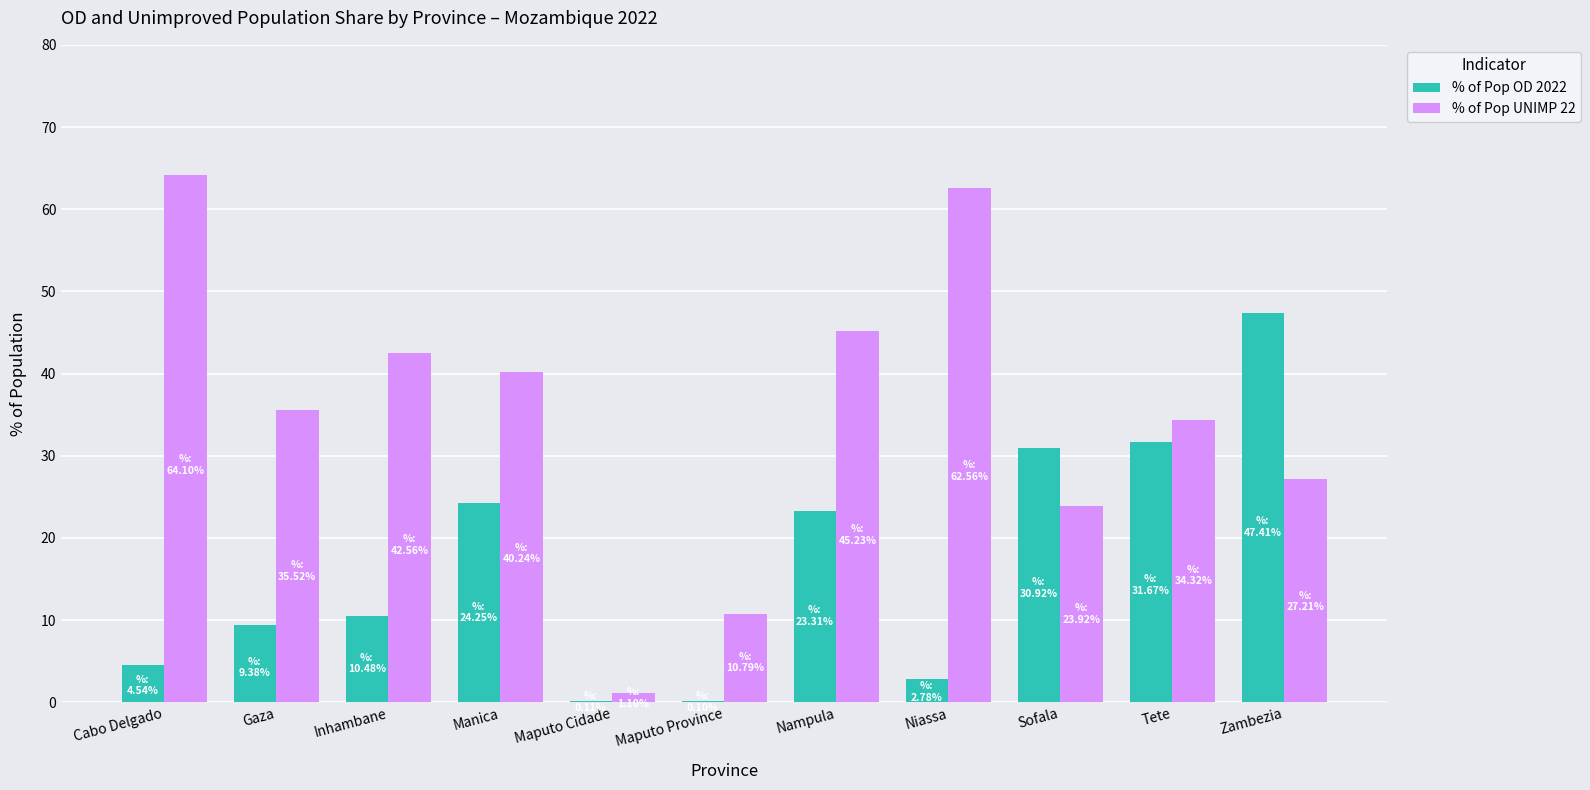

Which series has the largest range (max minus min)?

% of Pop UNIMP 22